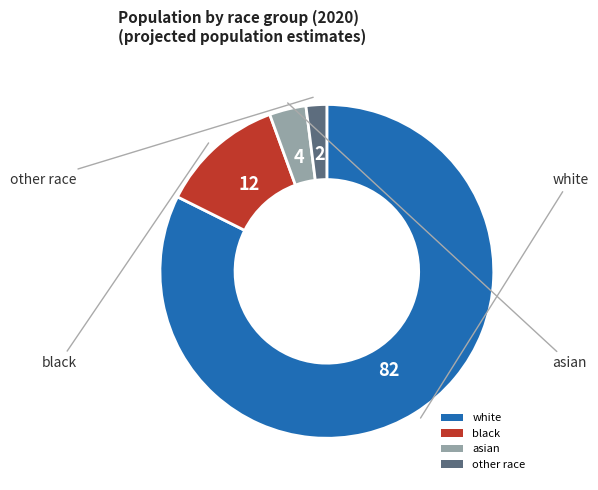

How many segments does this pie chart have?

4